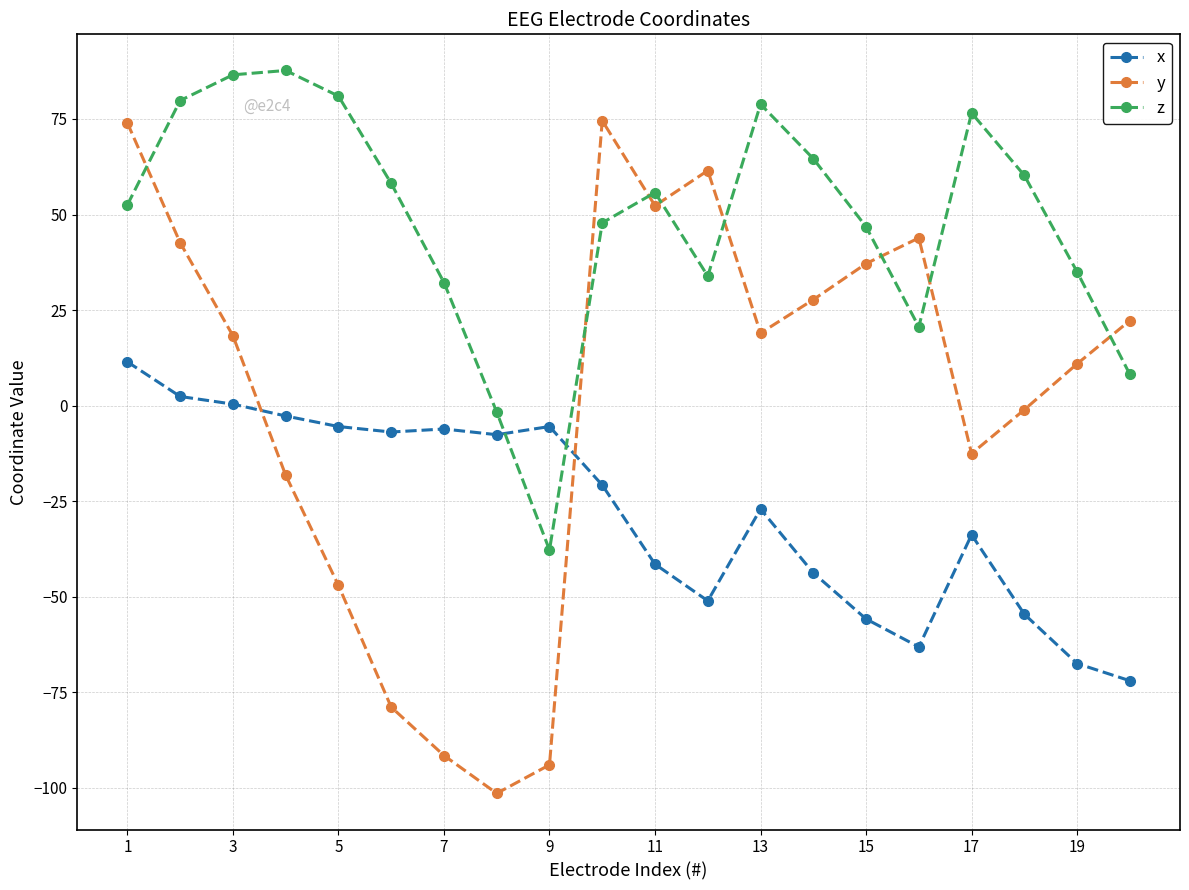

How many values in z are above zero?

18